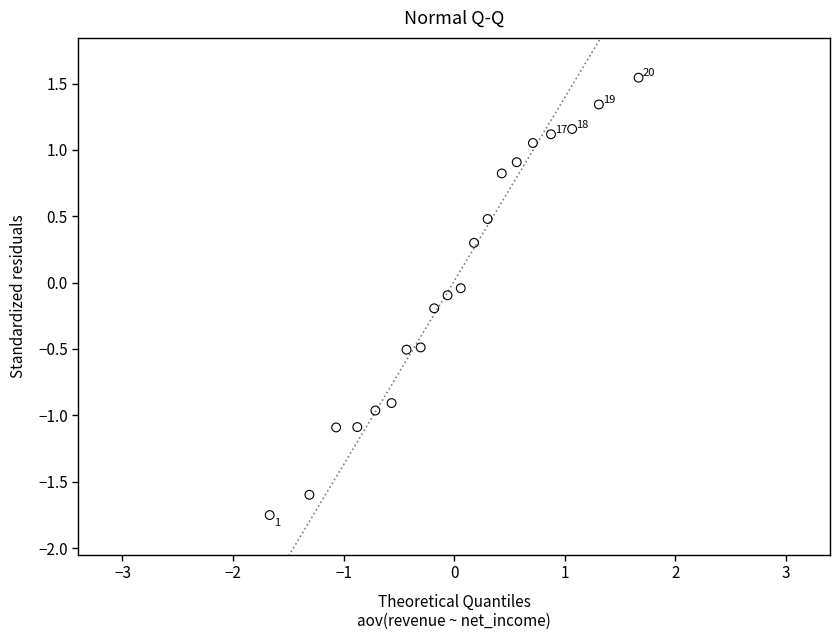

What is the range of X values (max minus min)?

3.3